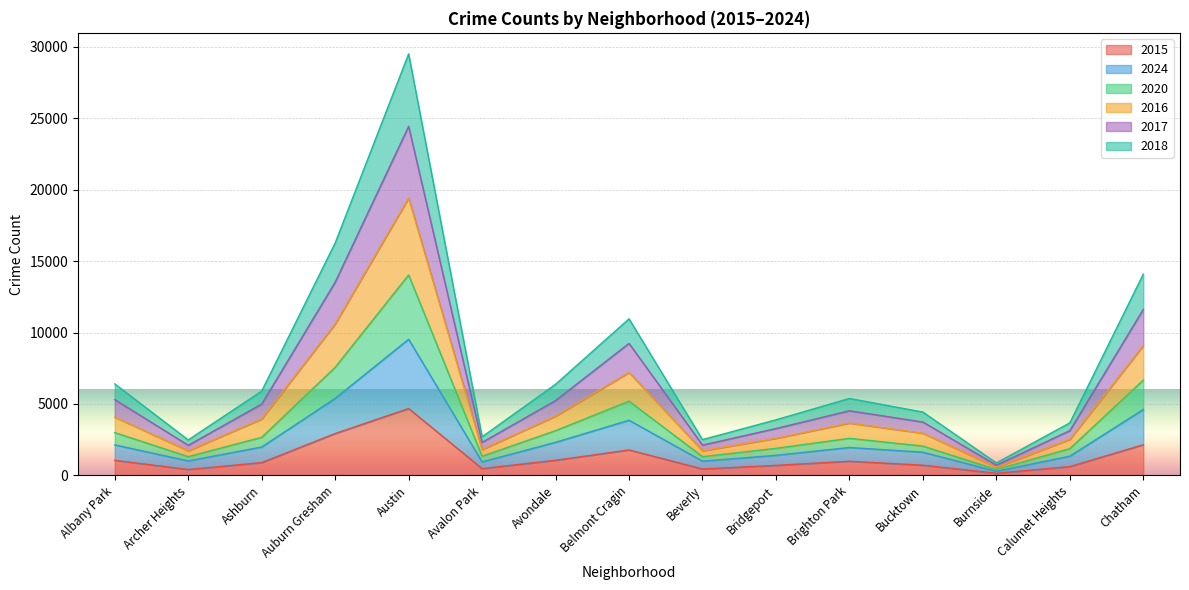

What is the total value across all series at Ashburn?

5901